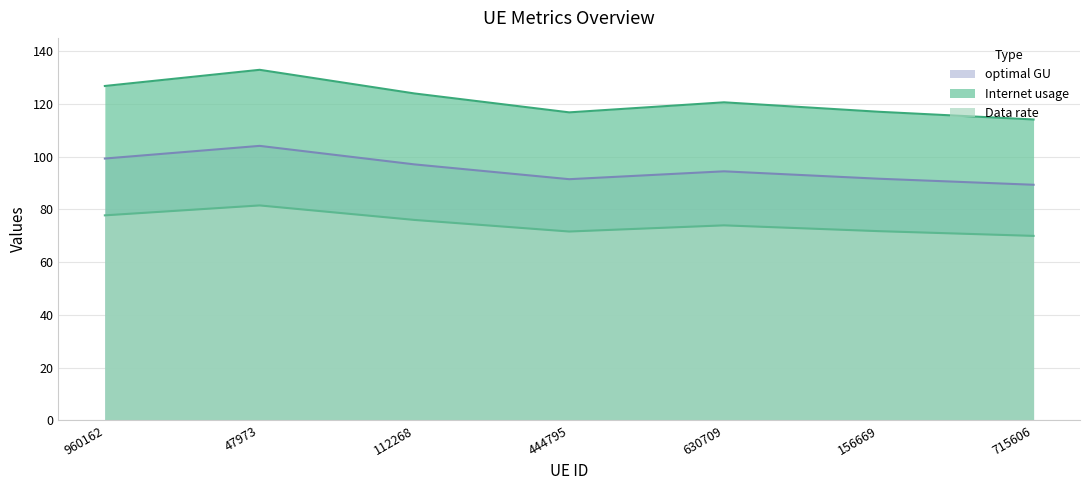

What are all the series names shown in the legend?

optimal GU, Internet usage, Data rate